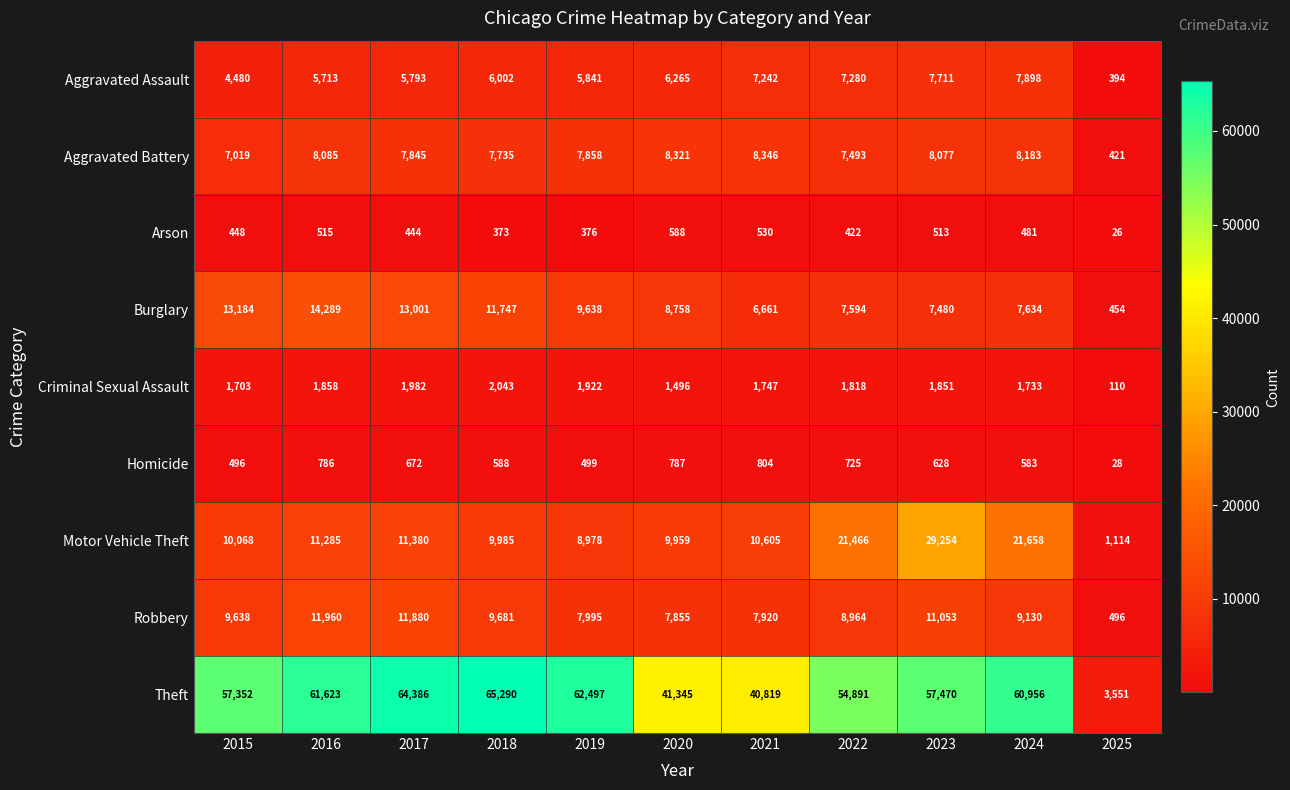

At which label does Theft first exceed 57470?

2016